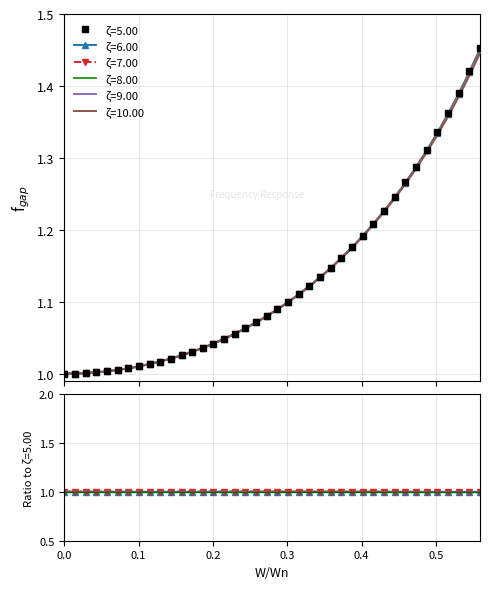

Which has a higher value, 0.01434348130383373 or 0.3729305138996769?

0.3729305138996769